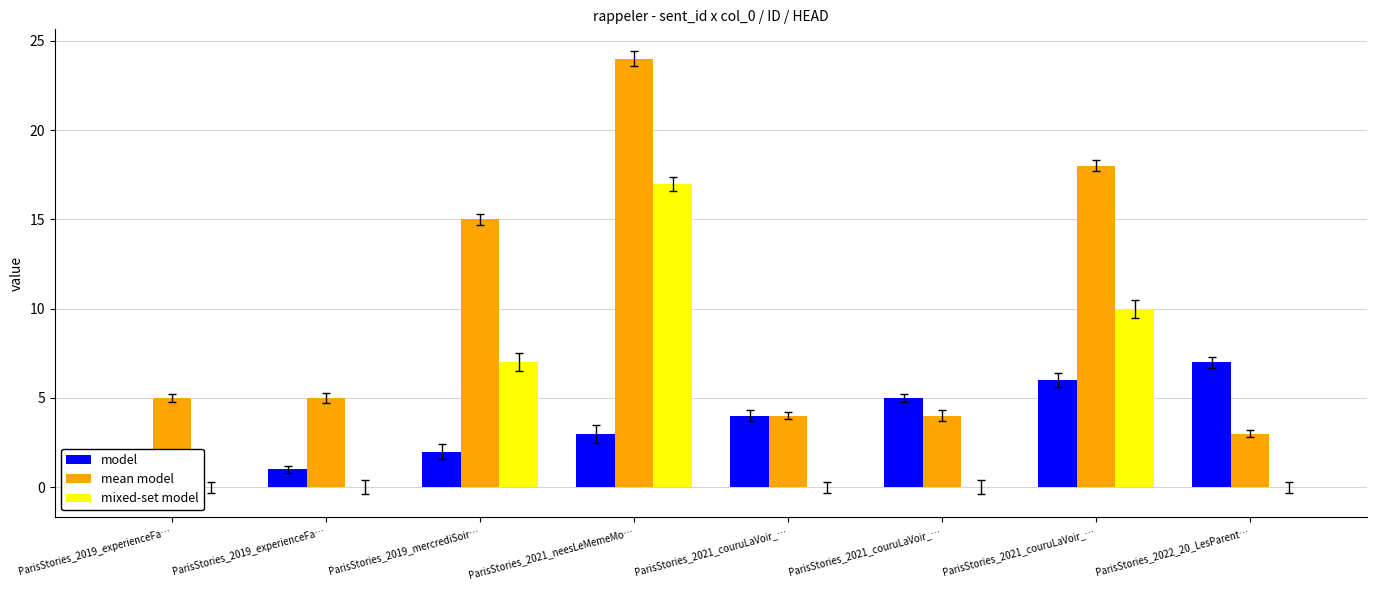

Is the value of mixed-set model at ParisStories_2021_neesLeMemeMo… greater than the value of mean model at ParisStories_2019_mercrediSoir…?

Yes